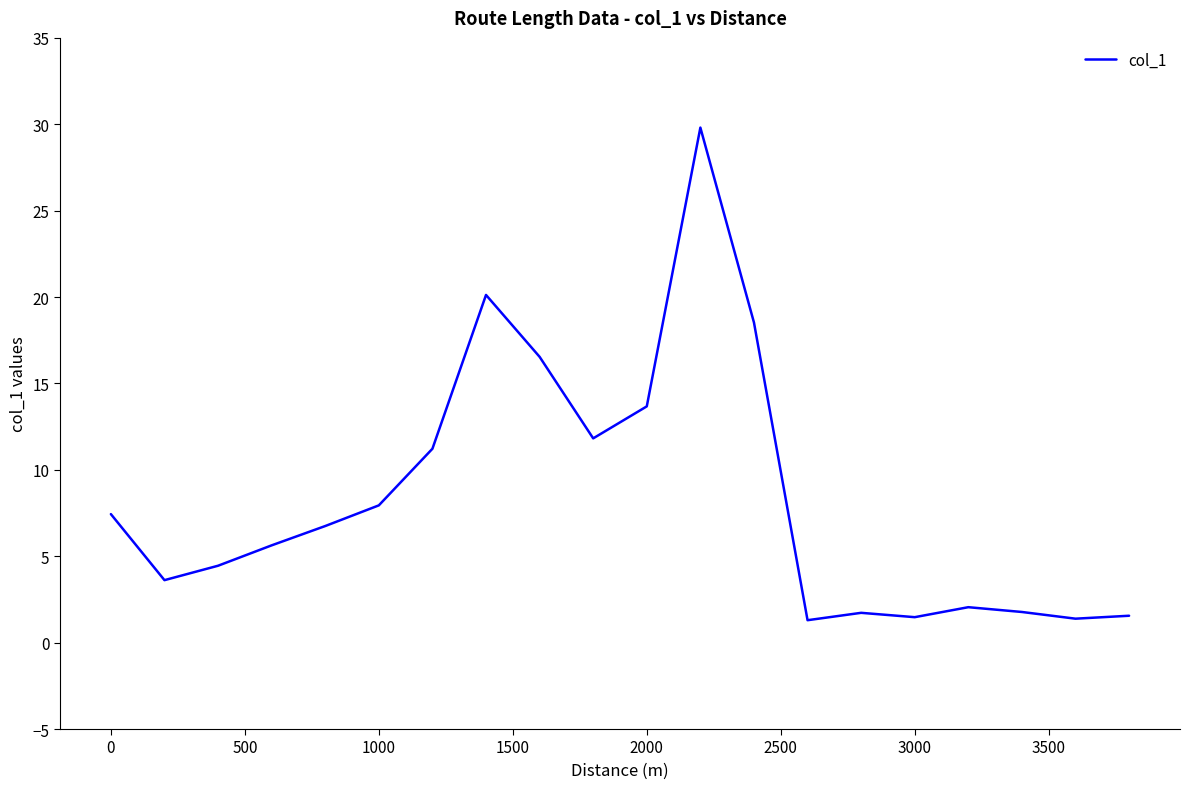

What is the maximum value shown in the chart?

29.8